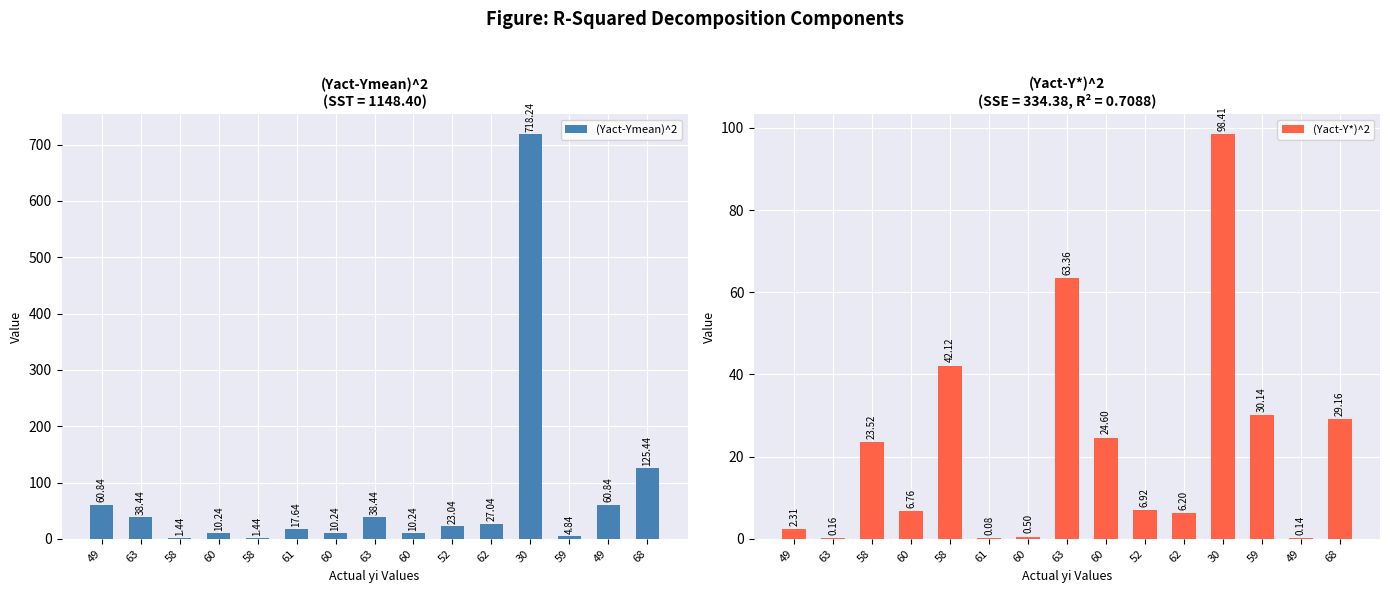

Is the value of (Yact-Y*)^2 at 58 greater than the value of (Yact-Ymean)^2 at 60?

Yes